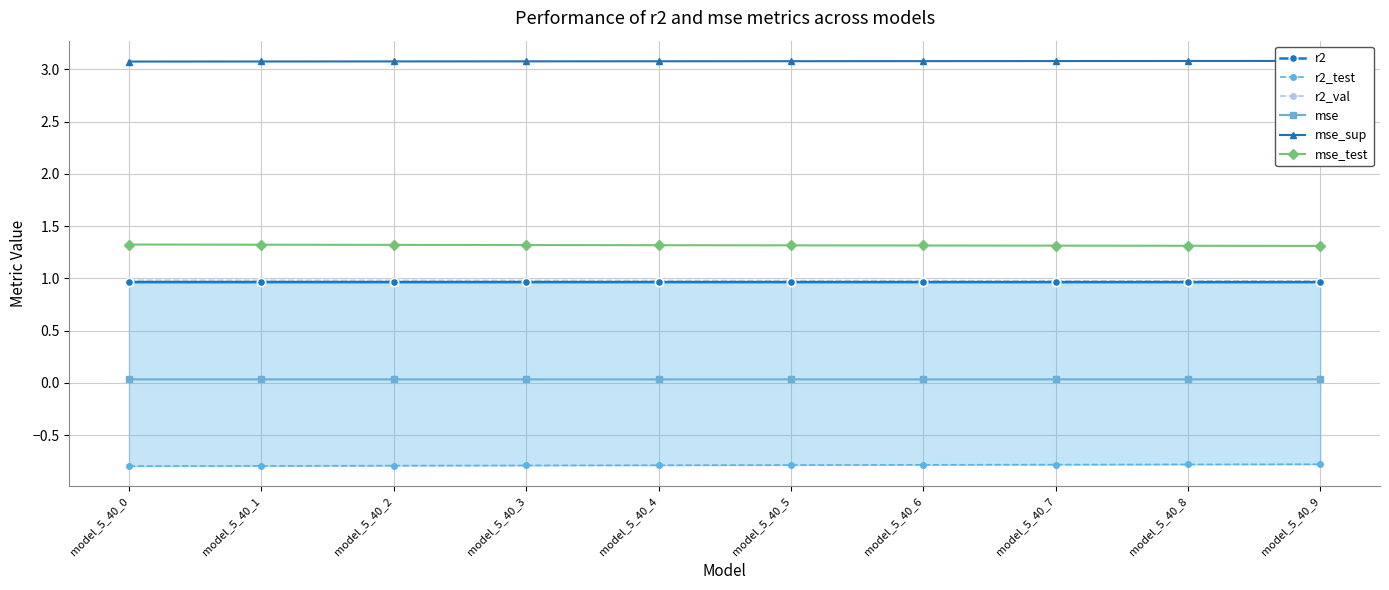

What is the total value across all series at model_5_40_7?

5.6